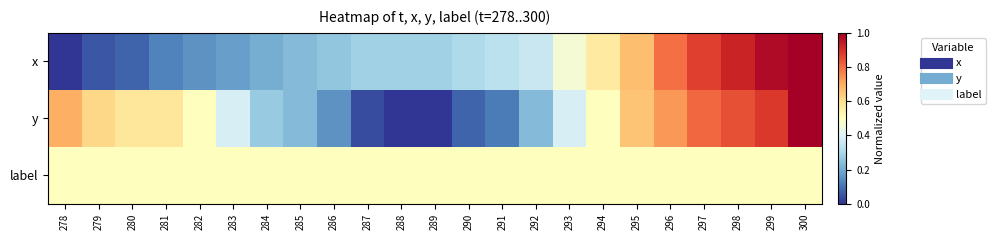

What is the spread (max minus min) of values at 289?

0.5